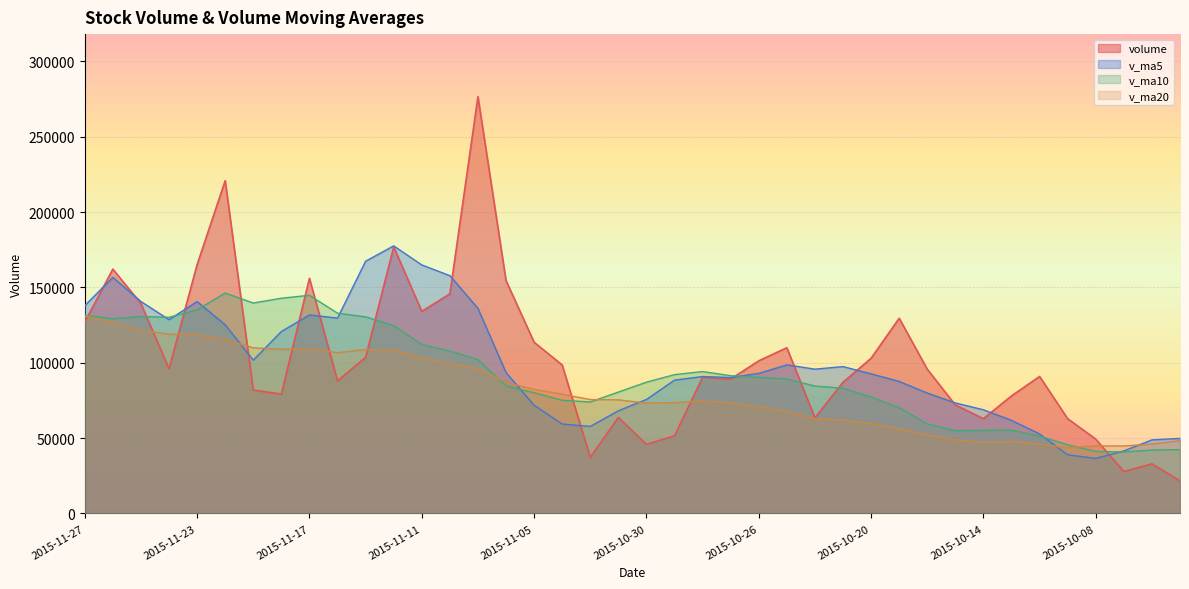

Rank the series by their maximum value, from lowest to highest.

v_ma20, v_ma10, v_ma5, volume